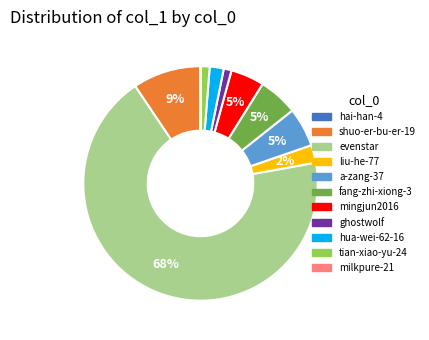

To the nearest percent, what is the average slice percentage?

9%